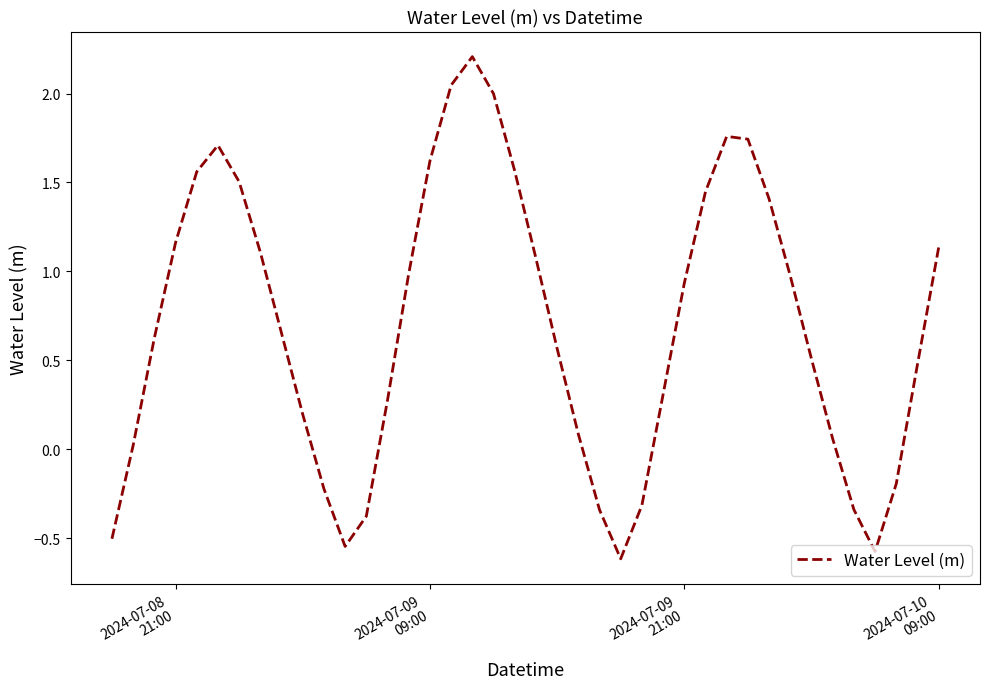

What is the difference between the second highest and second lowest values?

2.6